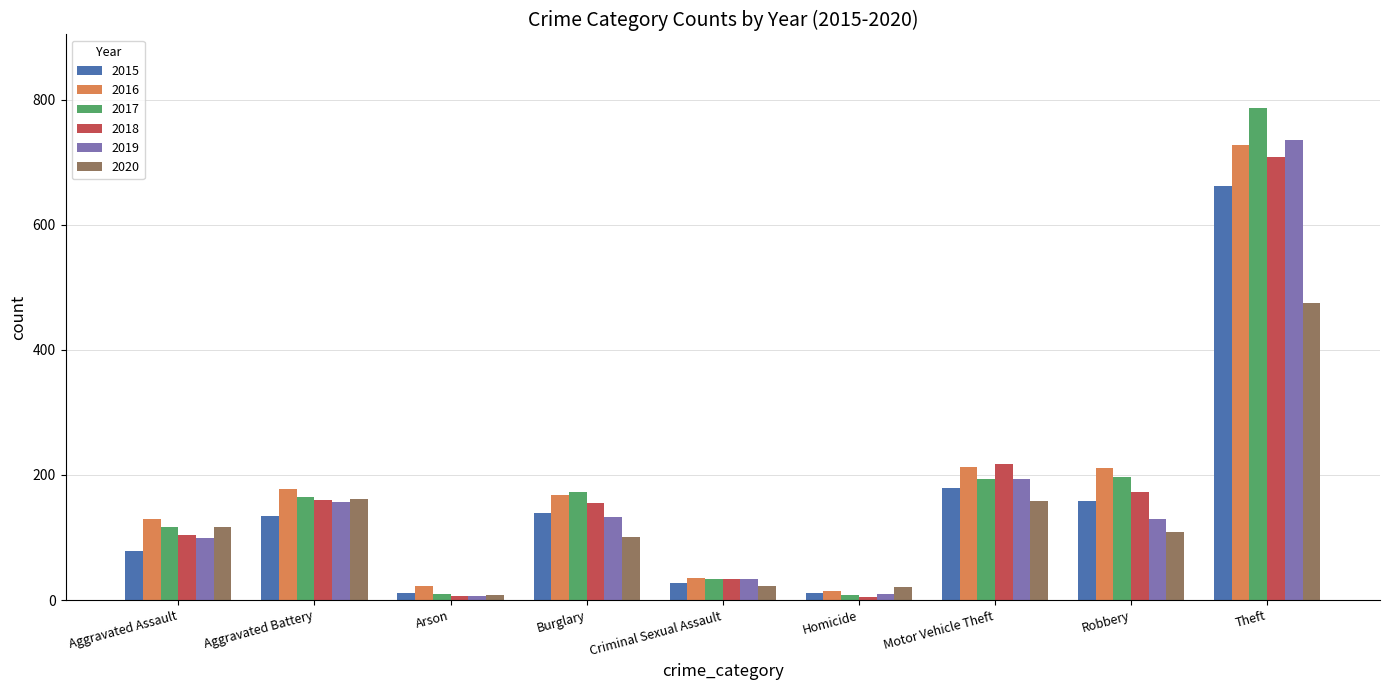

At which category does the chart reach its peak across all series?

Theft